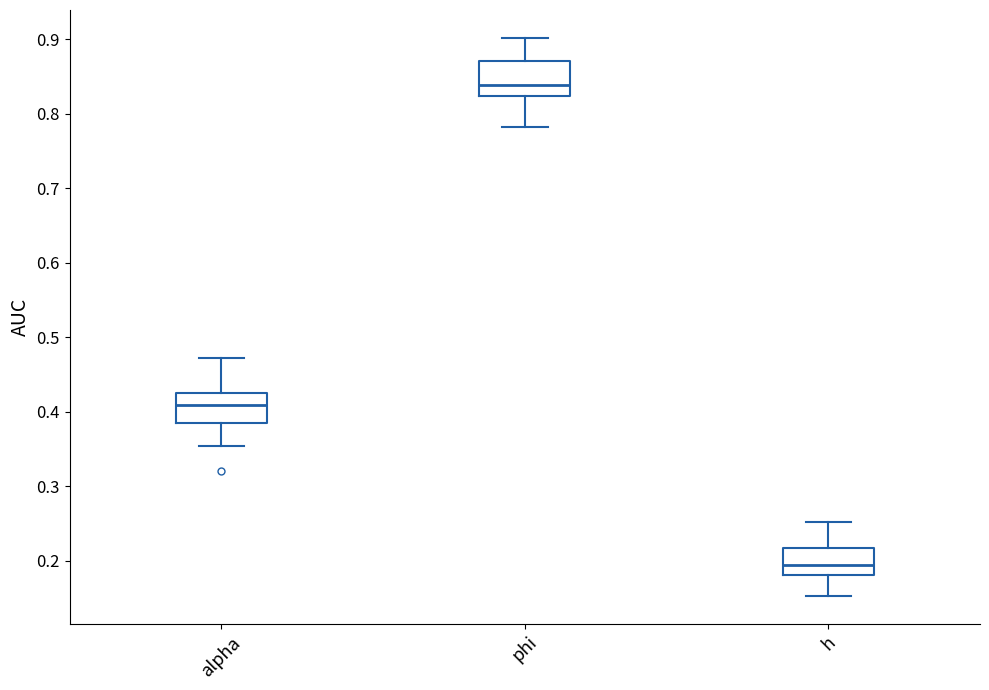

Which box's median line is the highest?

phi